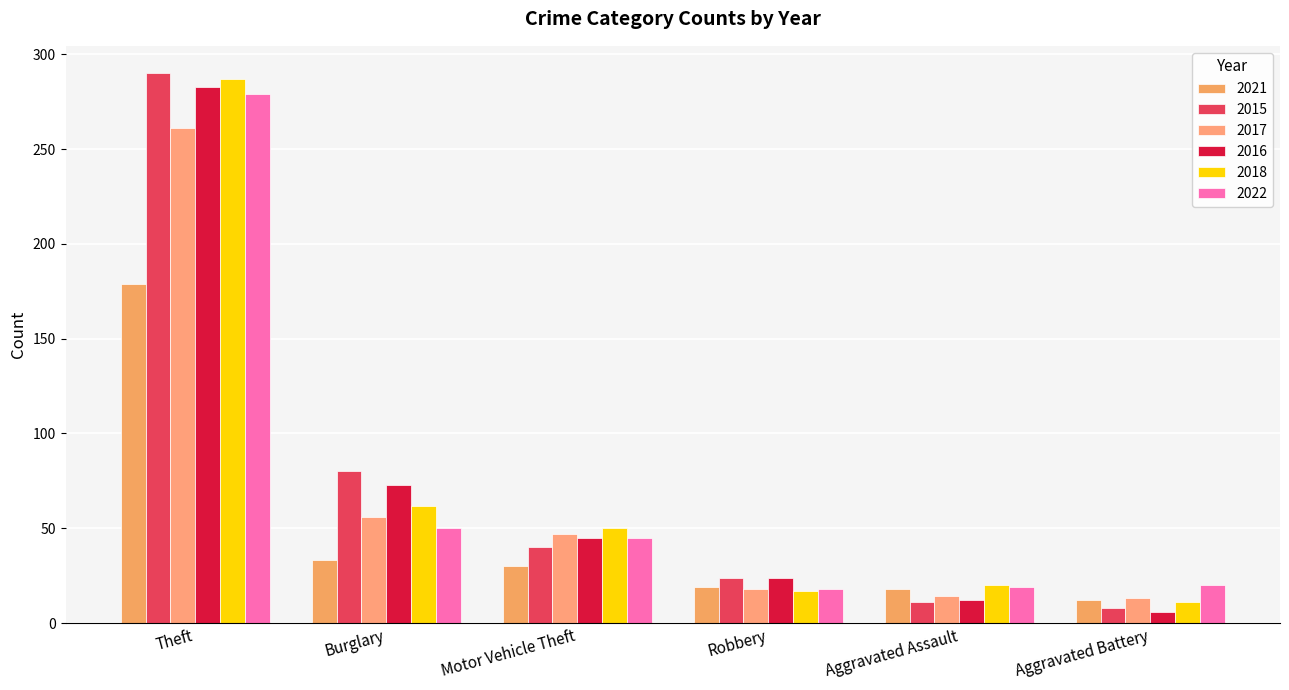

Which series has the widest spread of values?

2015